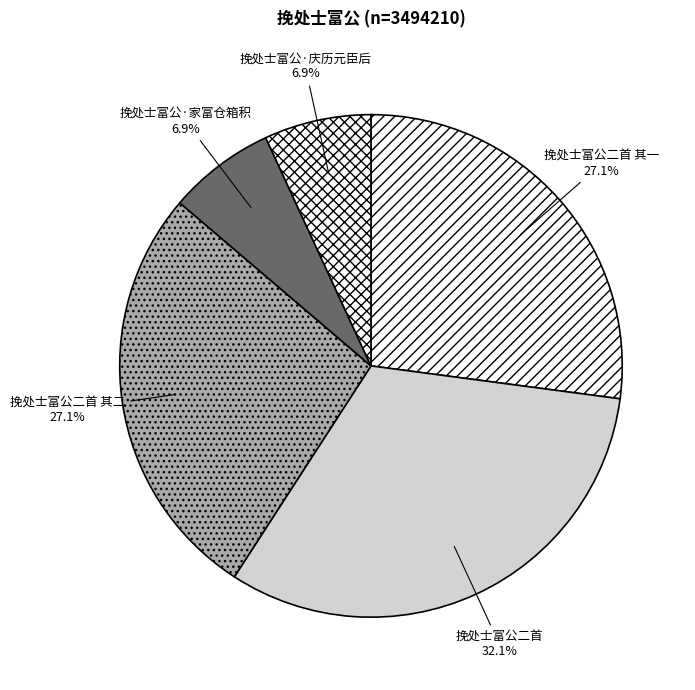

What is the ratio of the value at 挽处士富公二首 to the value at 挽处士富公二首 其一?

1.2